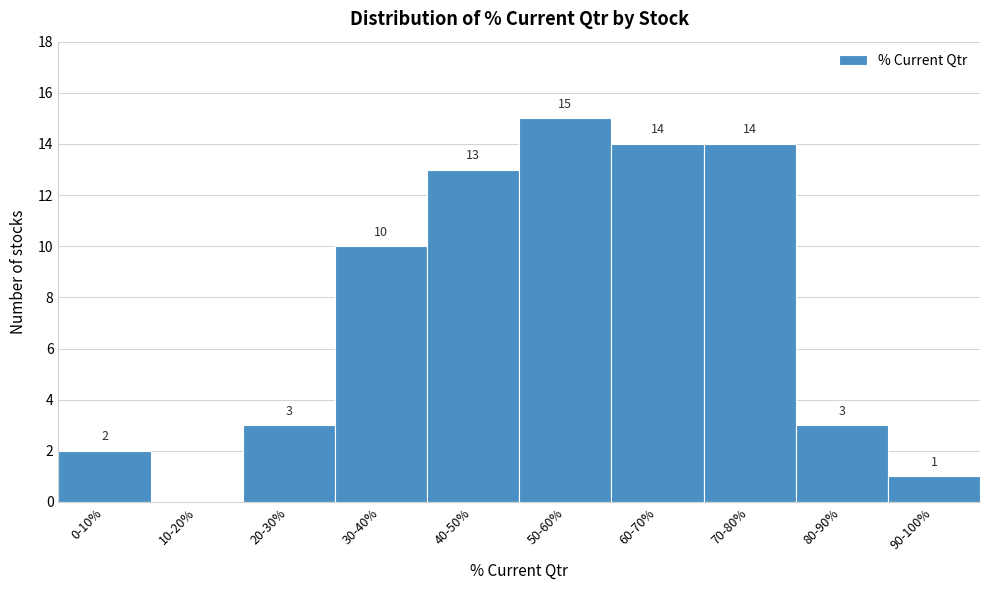

Reading right to left, list all the values displayed in this chart.

90-100%=1	80-90%=3	70-80%=14	60-70%=14	50-60%=15	40-50%=13	30-40%=10	20-30%=3	10-20%=0	0-10%=2